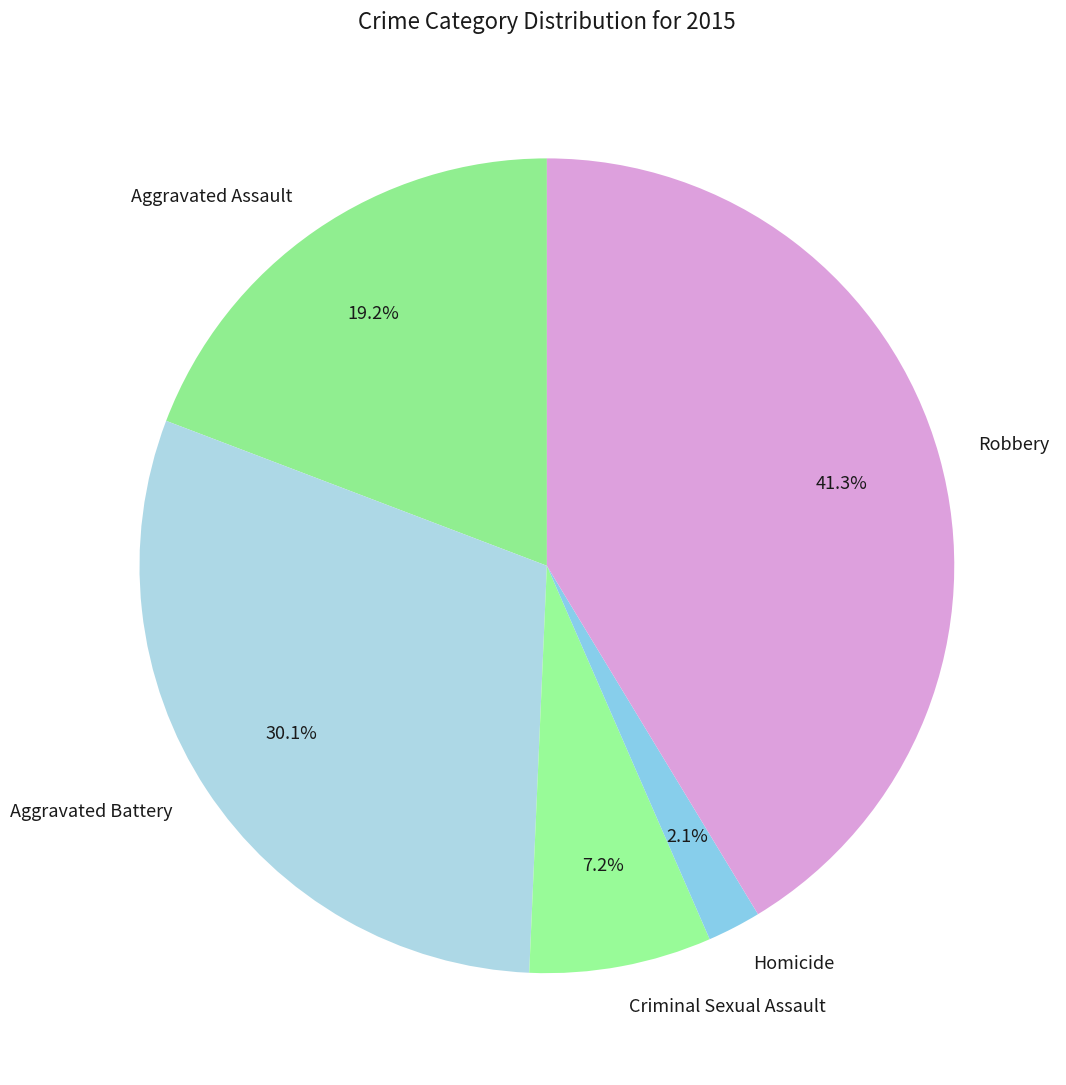

Which slice is the smallest?

Homicide